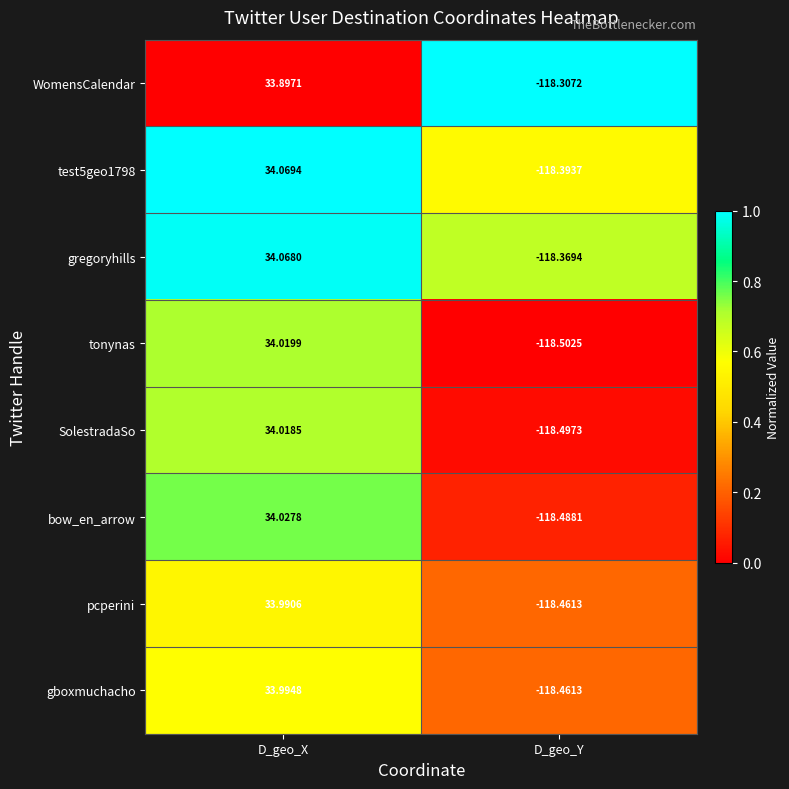

Which label corresponds to the smallest value in the chart?

D_geo_Y